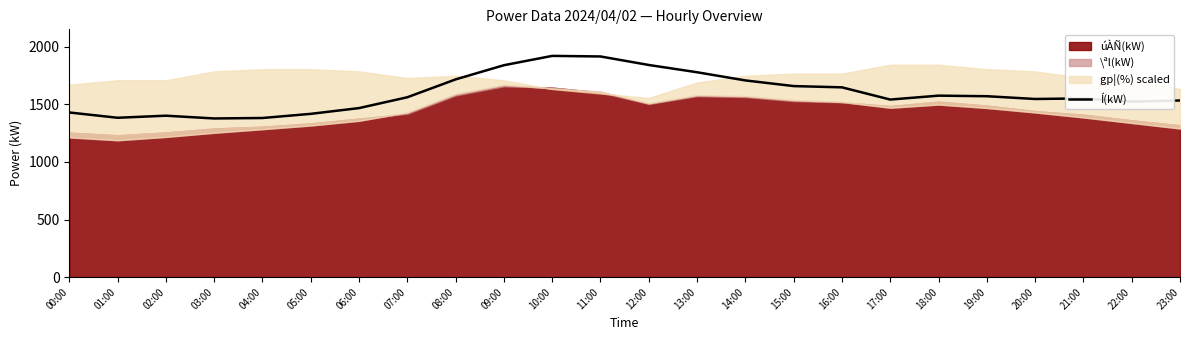

Is it true that the value at 00:00 is 2147?

False